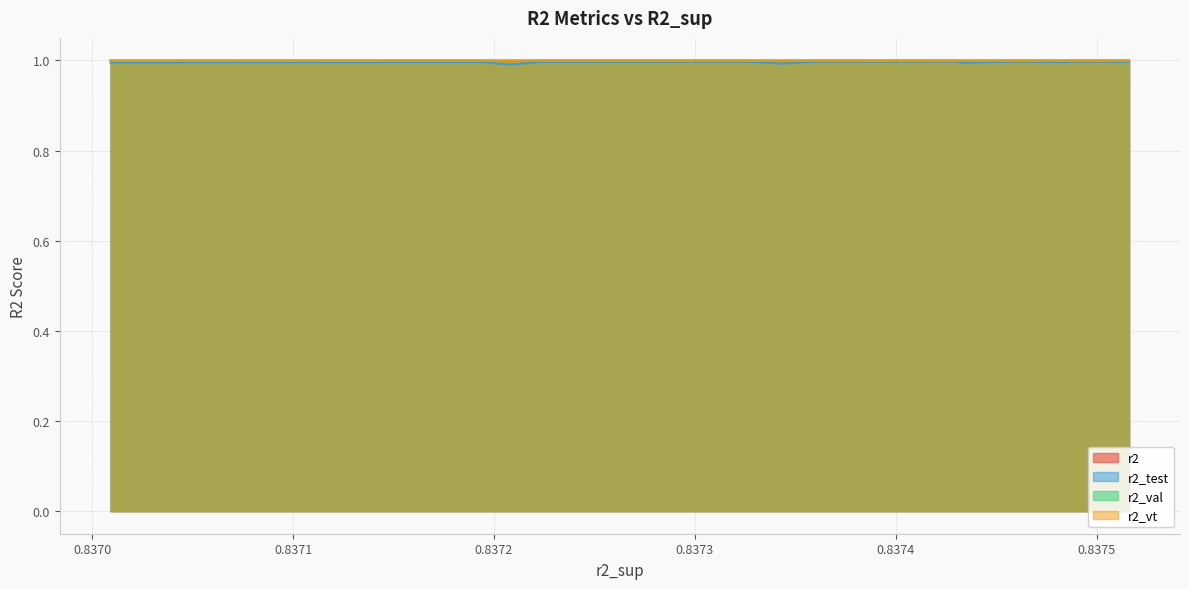

How many lines are shown in the chart?

4